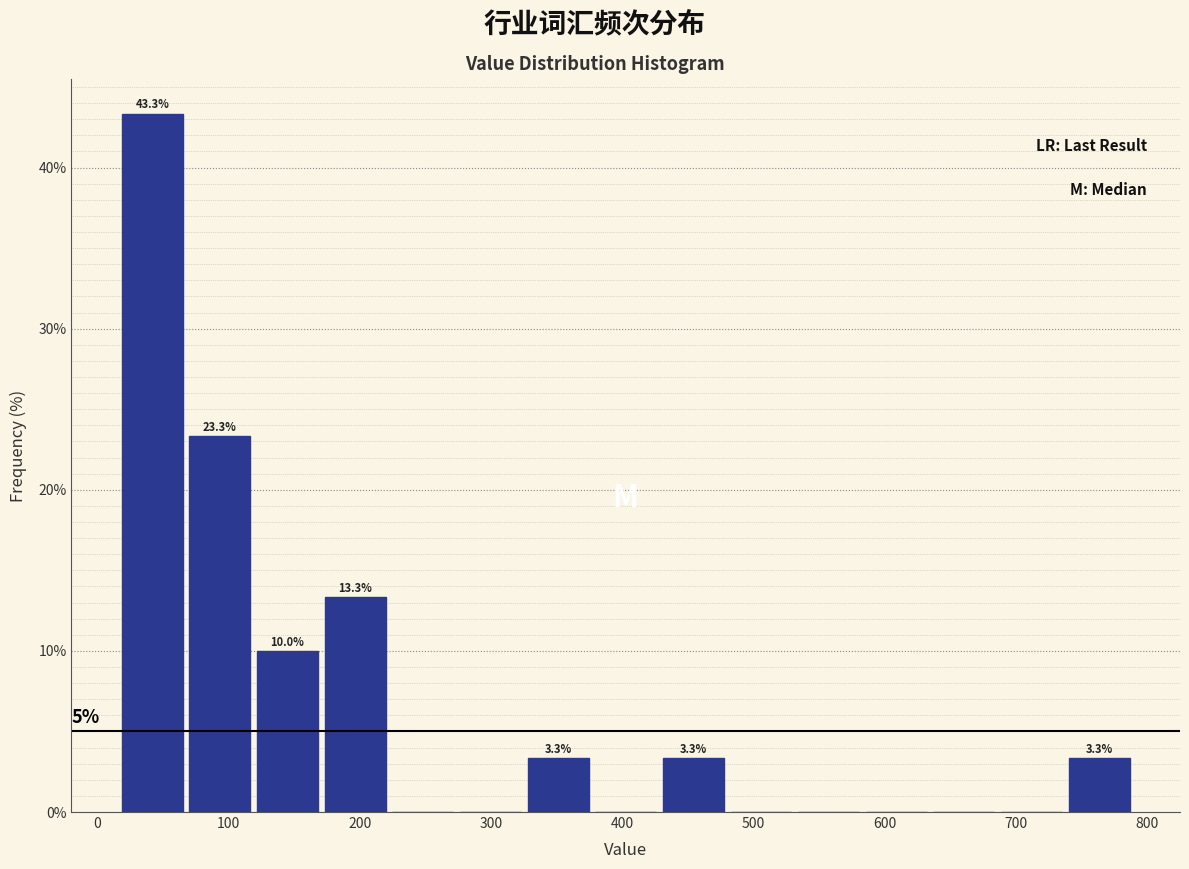

Over which range of the x-axis is the bar tallest?

20 to 70